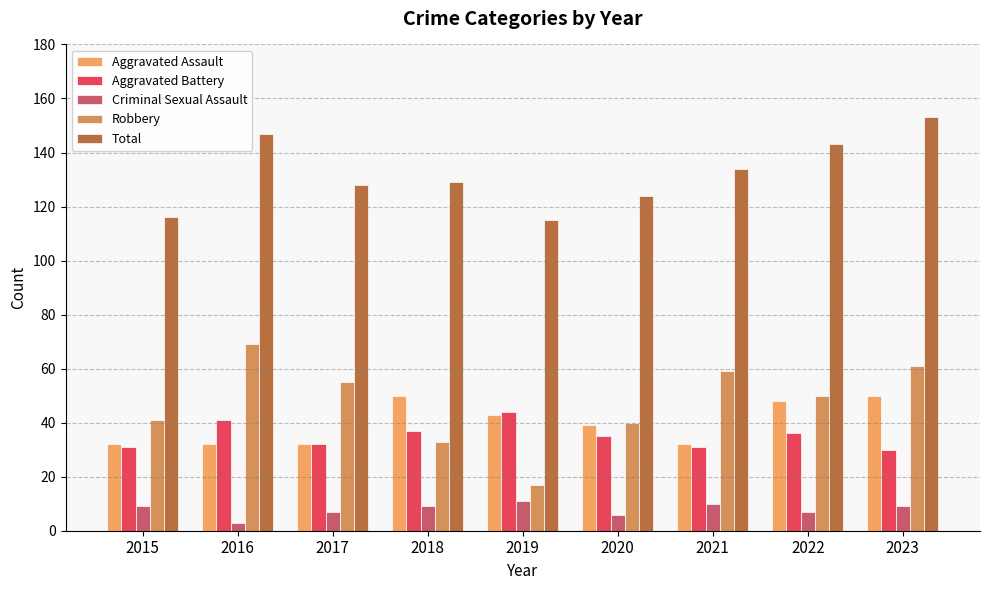

Reading left to right, transcribe all the data shown in this chart.

Aggravated Assault: 2015=32	2016=32	2017=32	2018=50	2019=43	2020=39	2021=32	2022=48	2023=50
Aggravated Battery: 2015=31	2016=41	2017=32	2018=37	2019=44	2020=35	2021=31	2022=36	2023=30
Criminal Sexual Assault: 2015=9	2016=3	2017=7	2018=9	2019=11	2020=6	2021=10	2022=7	2023=9
Robbery: 2015=41	2016=69	2017=55	2018=33	2019=17	2020=40	2021=59	2022=50	2023=61
Total: 2015=116	2016=147	2017=128	2018=129	2019=115	2020=124	2021=134	2022=143	2023=153